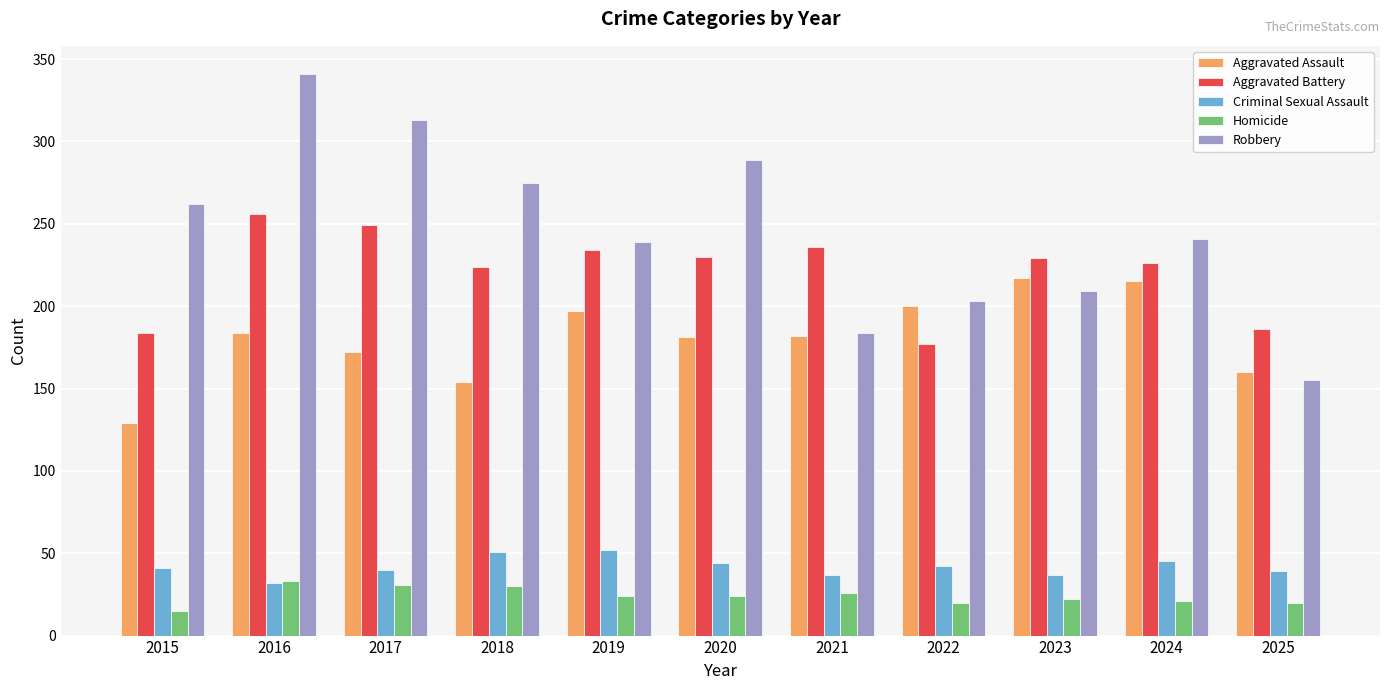

Which series has the widest spread of values?

Robbery